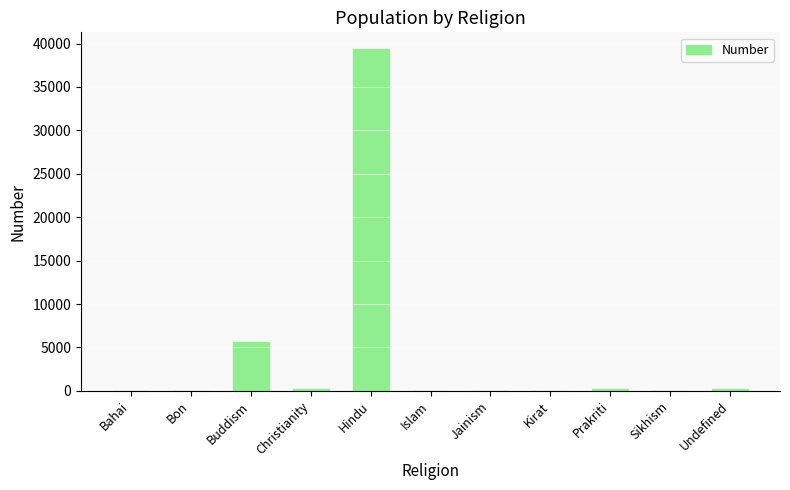

What is the greatest value displayed?

39328